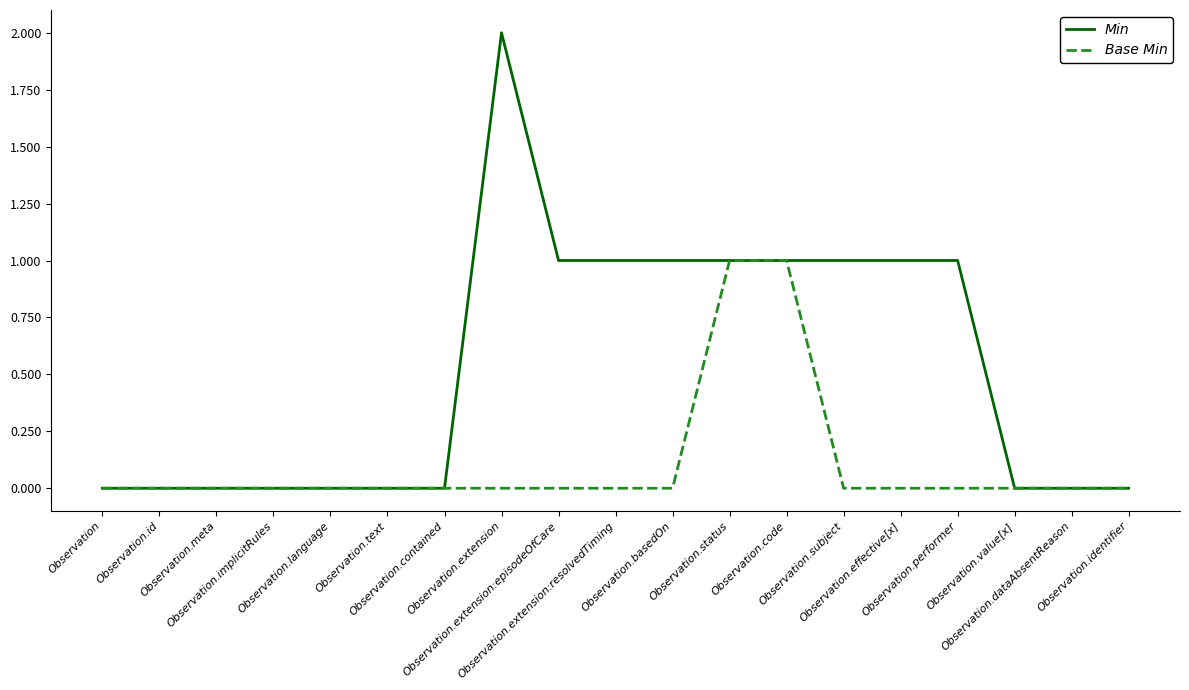

Reading left to right, transcribe all the data shown in this chart.

Min: 0	0	0	0	0	0	0	2	1	1	1	1	1	1	1	1	0	0	0
Base Min: 0	0	0	0	0	0	0	0	0	0	0	1	1	0	0	0	0	0	0